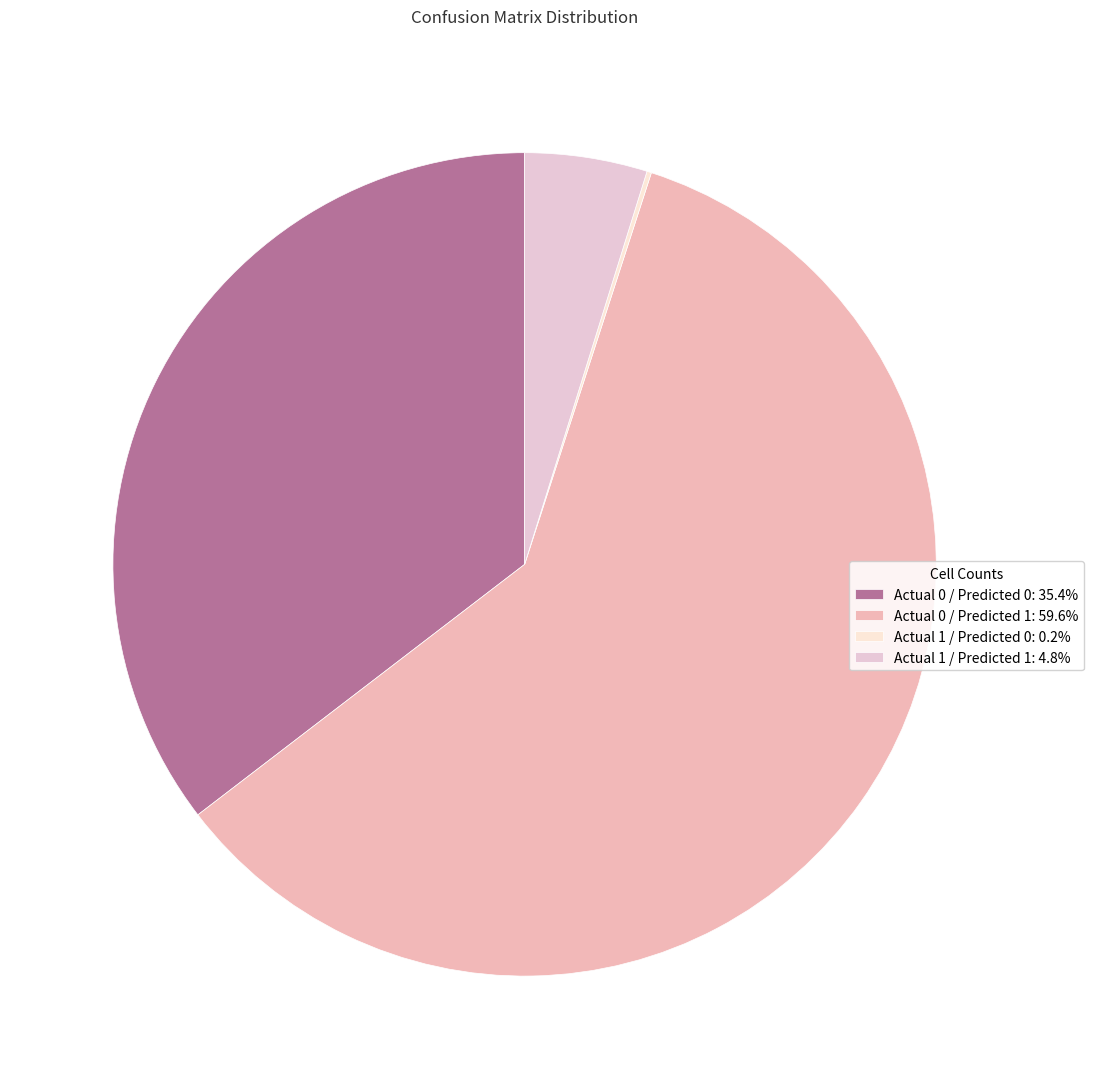

What is the ratio of the value at Actual 1 / Predicted 1 to the value at Actual 1 / Predicted 0?

27.0